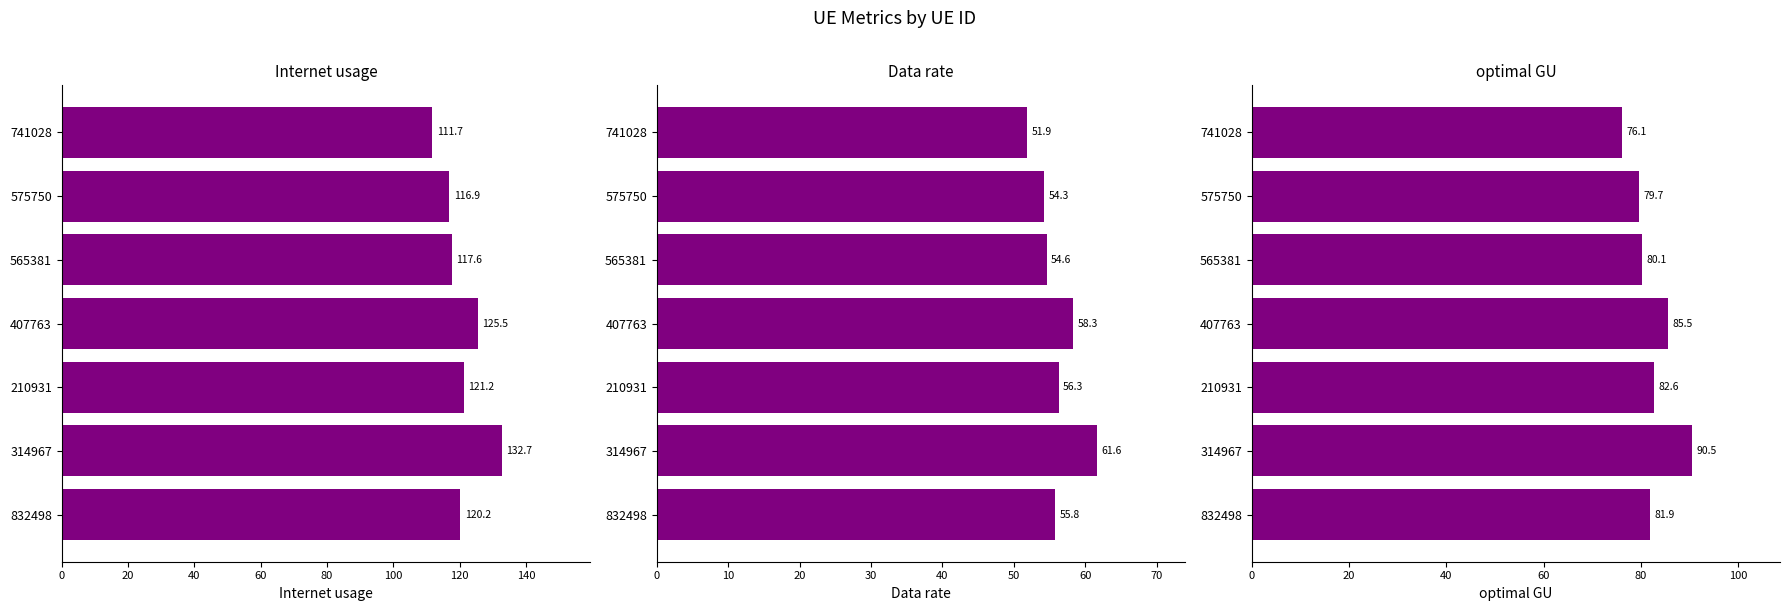

Between 575750 and 210931, which is larger?

210931